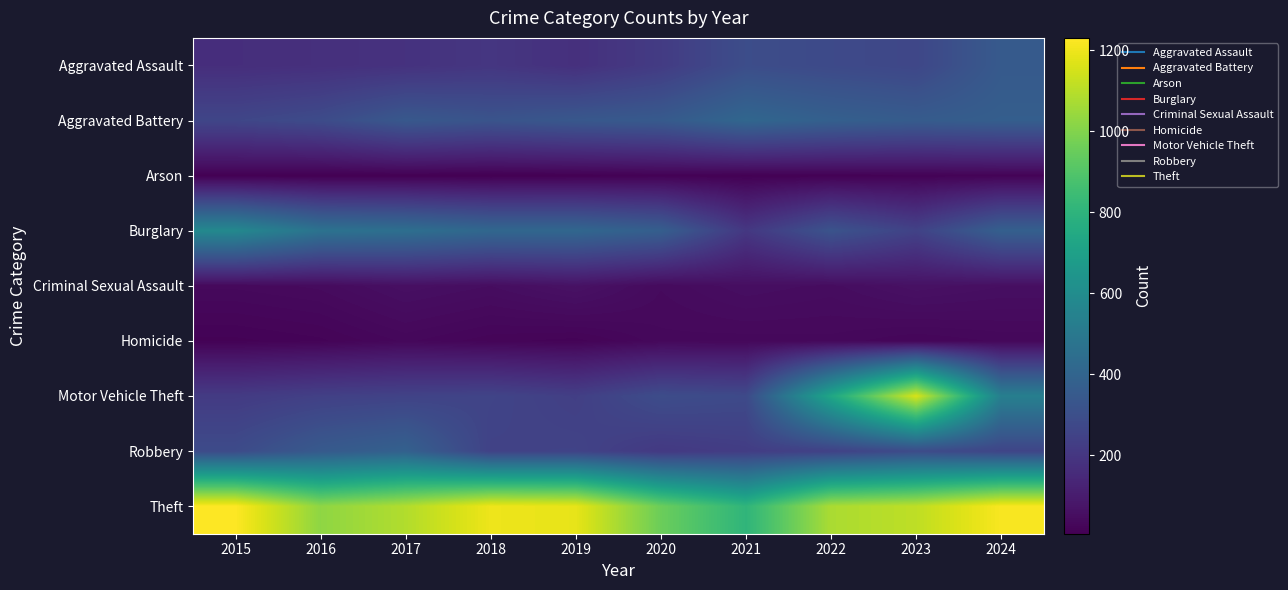

At which category is the sum across all series the highest?

2023